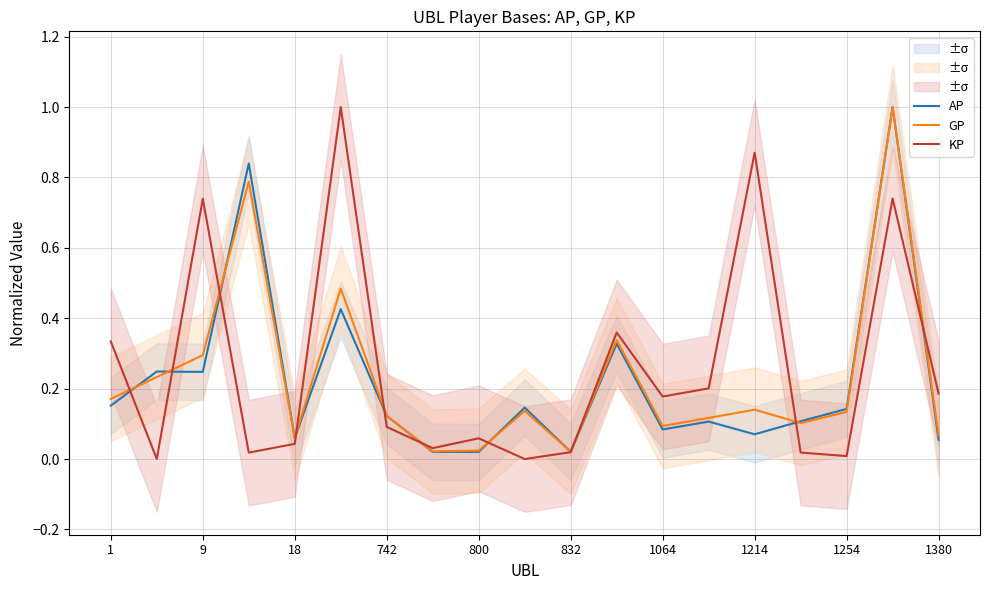

The KP series shows 0.0 at 1254. True or false?

True